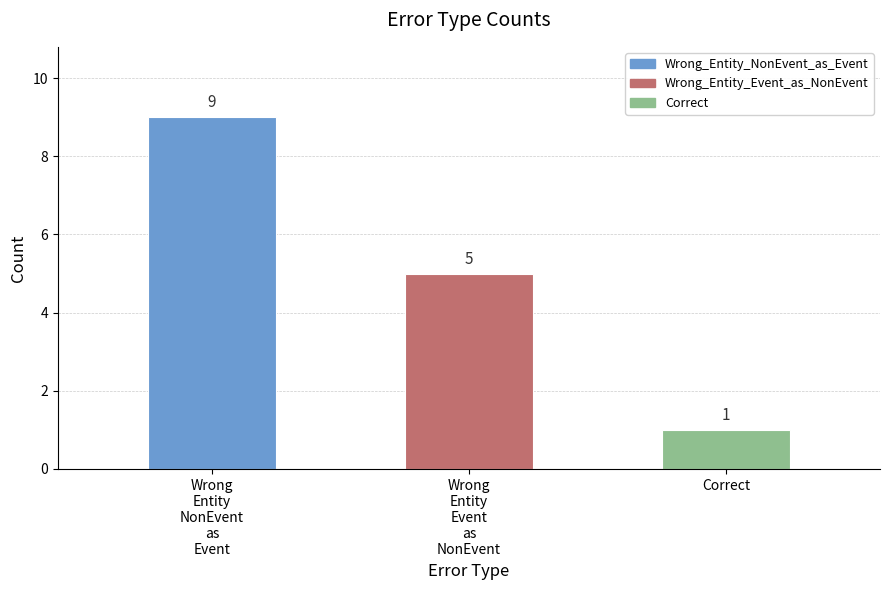

Reading left to right, transcribe all the data shown in this chart.

Wrong
Entity
NonEvent
as
Event=9	Wrong
Entity
Event
as
NonEvent=5	Correct=1